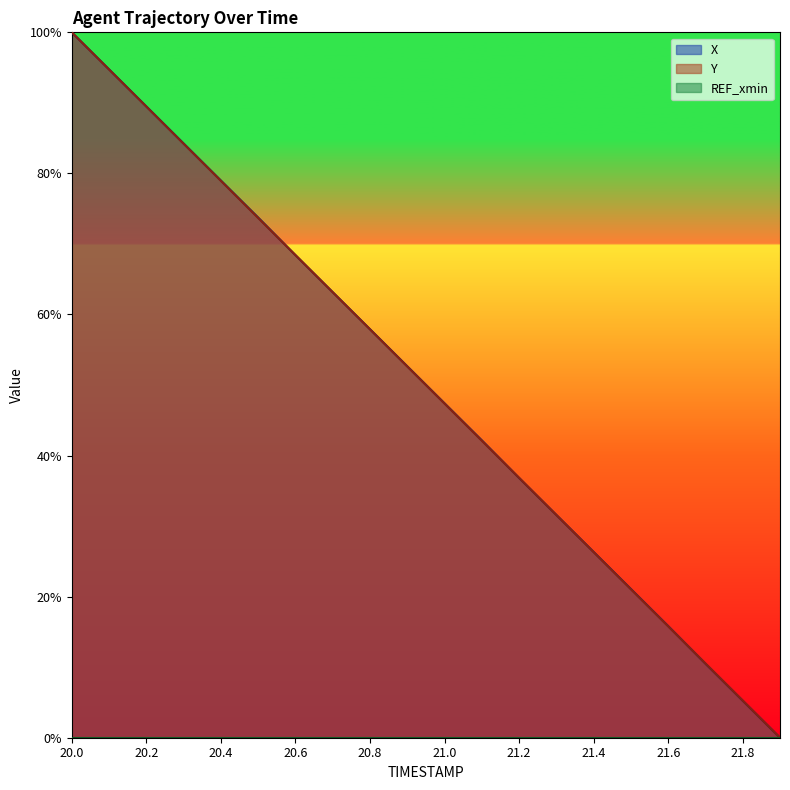

Which series changed the most between 21.0 and 21.8?

X